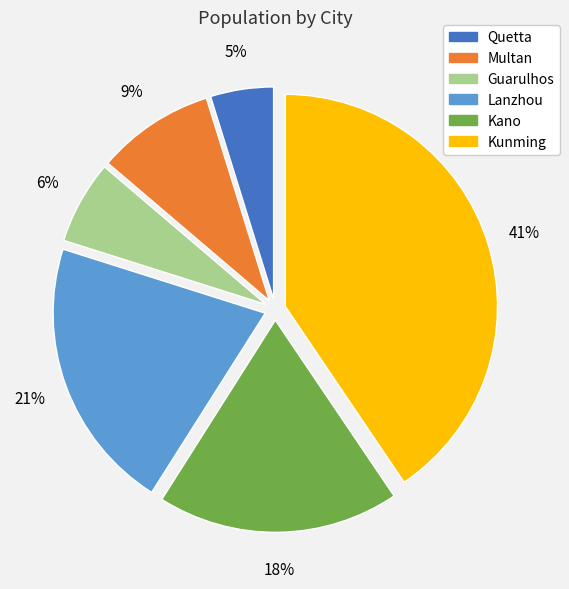

Does any single category account for the majority?

No